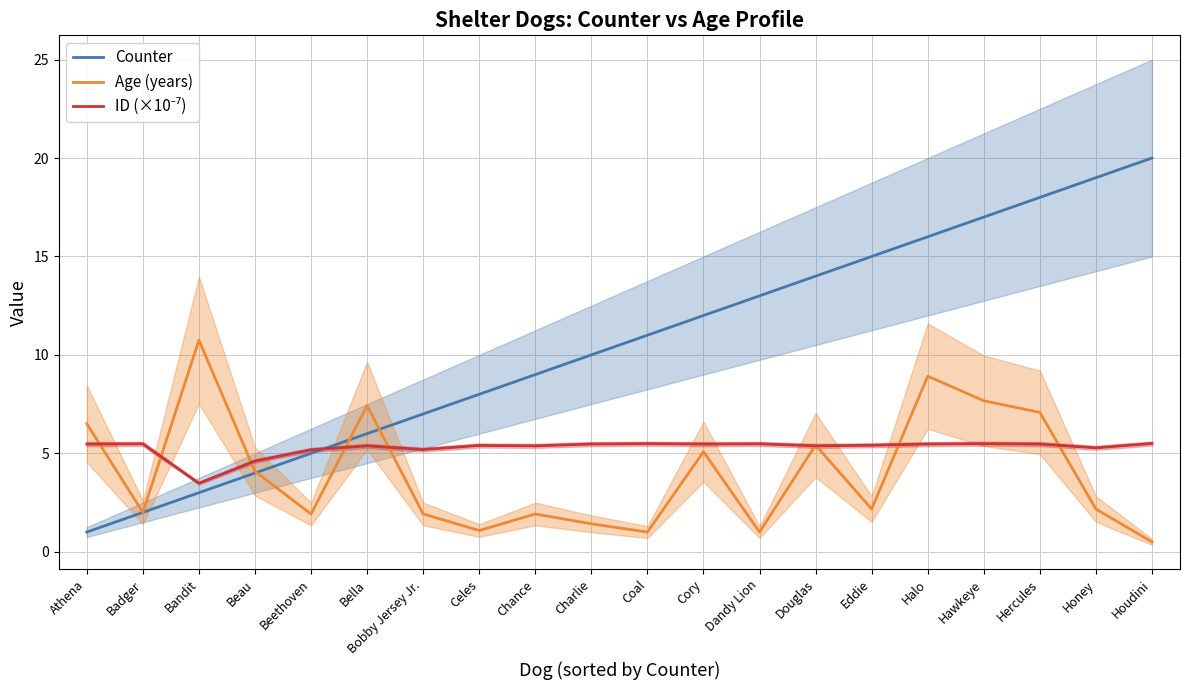

What is the average value of the ID (×10⁻⁷) series?

5.3